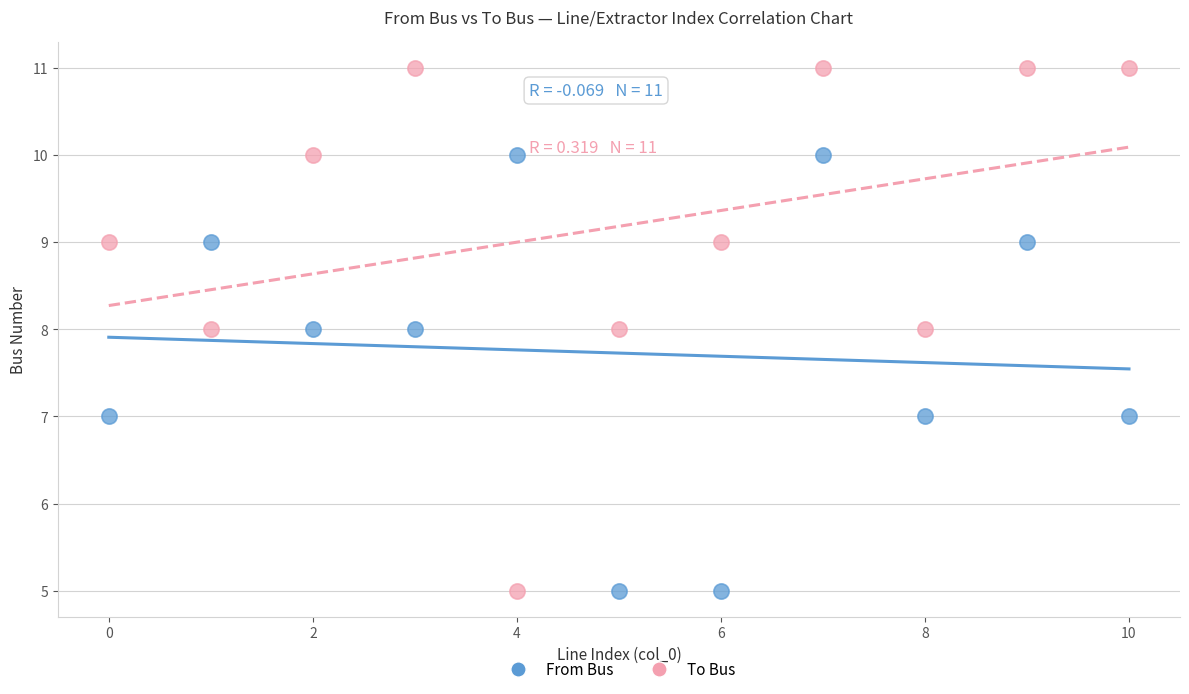

What are all the series names shown in the legend?

From Bus, To Bus